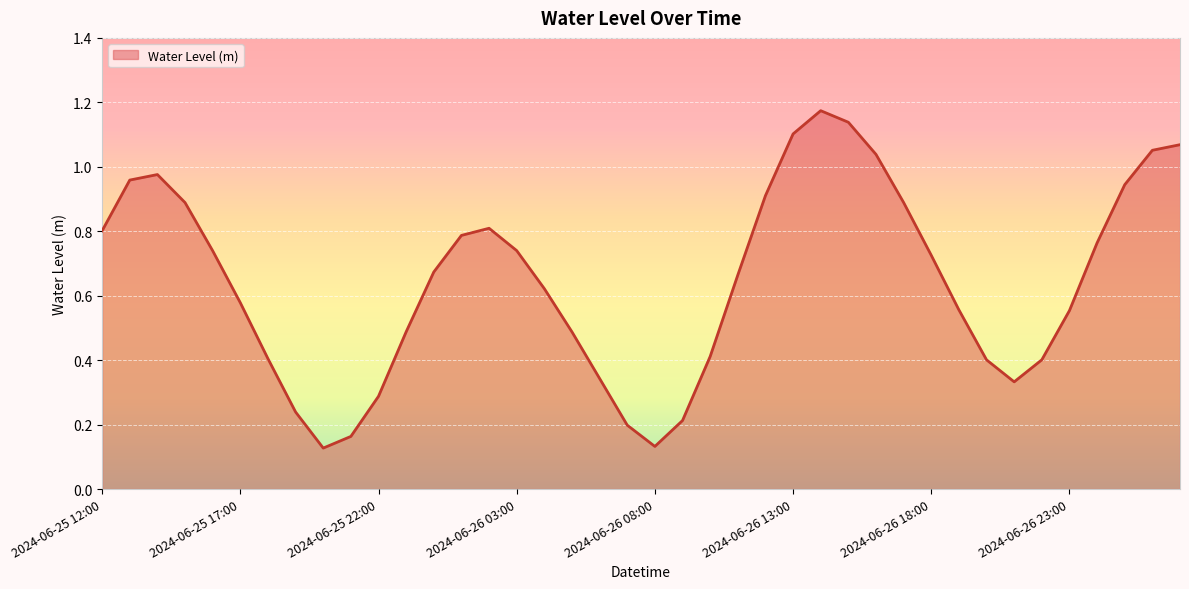

What is the label of the 37th point from the right?

2024-06-25 15:00